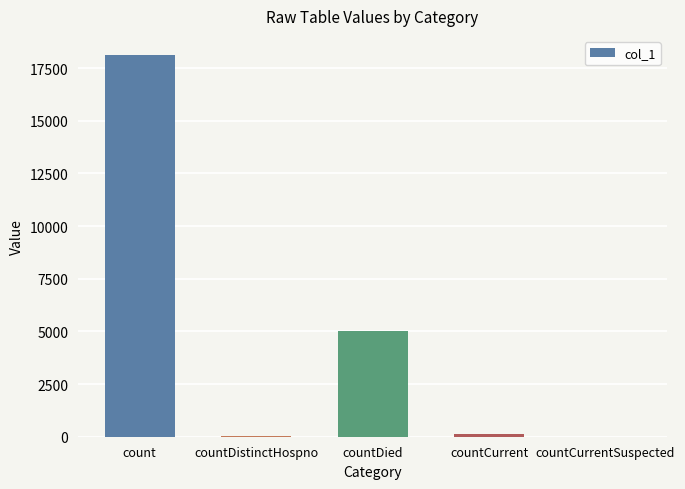

Where is the data nearest to the value 9062?

countDied